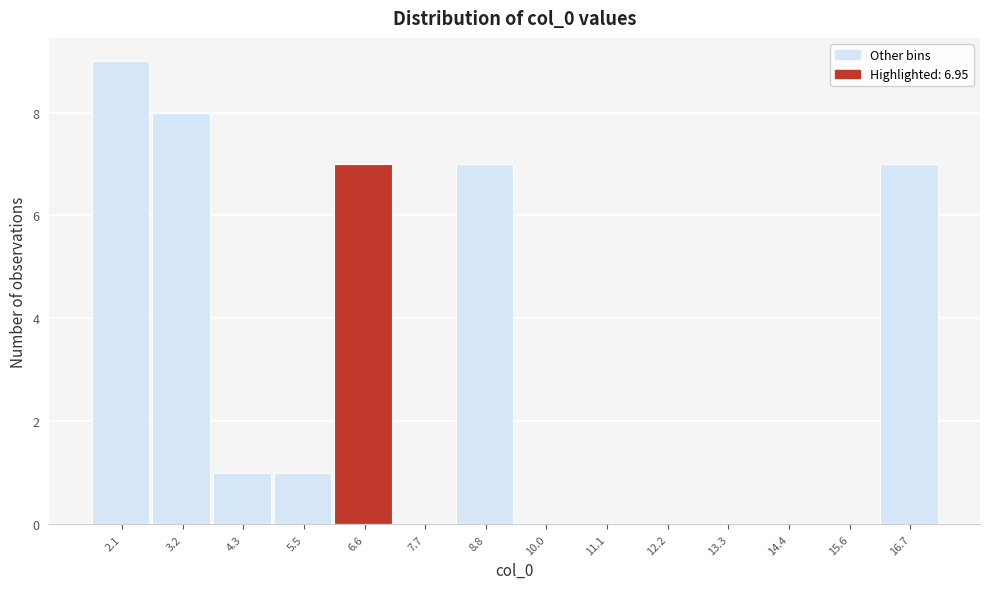

Reading left to right, transcribe this chart: for each bar, give the range it covers on the x-axis and its height. Neither the bar edges nor the heights are printed on the chart, so give them approximately, as read against the axes.

1.6 to 2.6: 9
2.6 to 3.8: 8
3.8 to 5.0: 1
5.0 to 6.0: 1
6.0 to 7.2: 7
7.2 to 8.2: 0
8.2 to 9.4: 7
9.4 to 10.6: 0
10.6 to 11.6: 0
11.6 to 12.8: 0
12.8 to 13.8: 0
13.8 to 15.0: 0
15.0 to 16.2: 0
16.2 to 17.2: 7